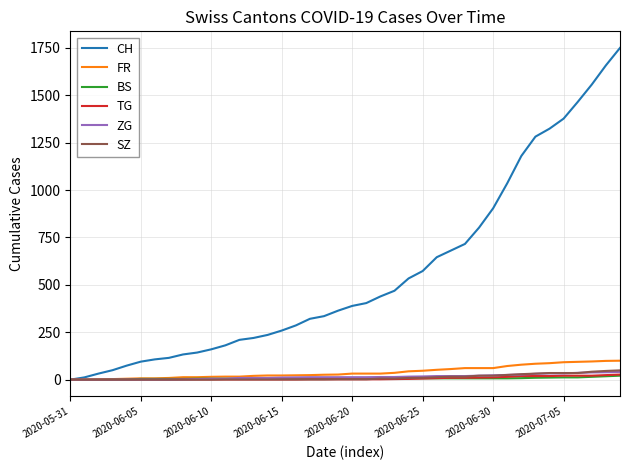

What is the maximum value shown in the chart?

1750